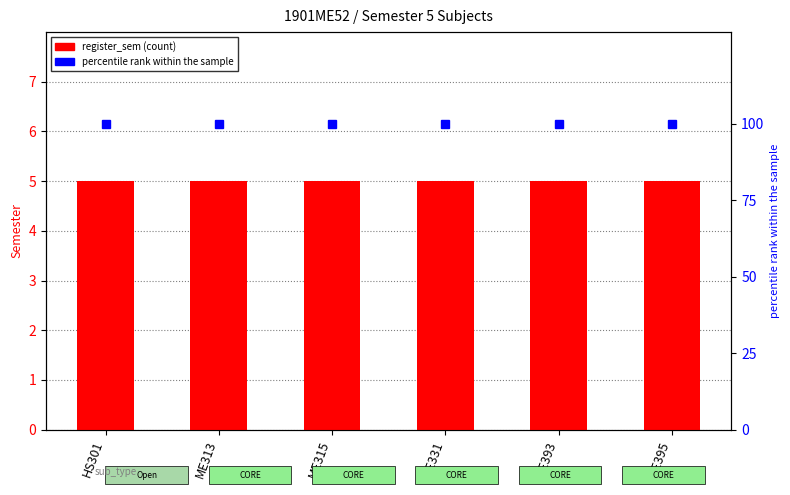

Read the register_sem value at HS301.

5